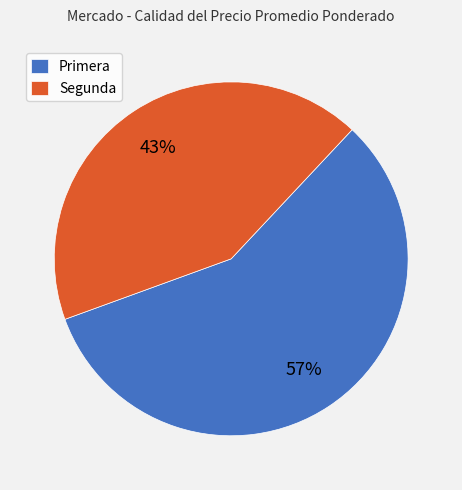

What percentage is the Segunda slice, to the nearest percent?

43%